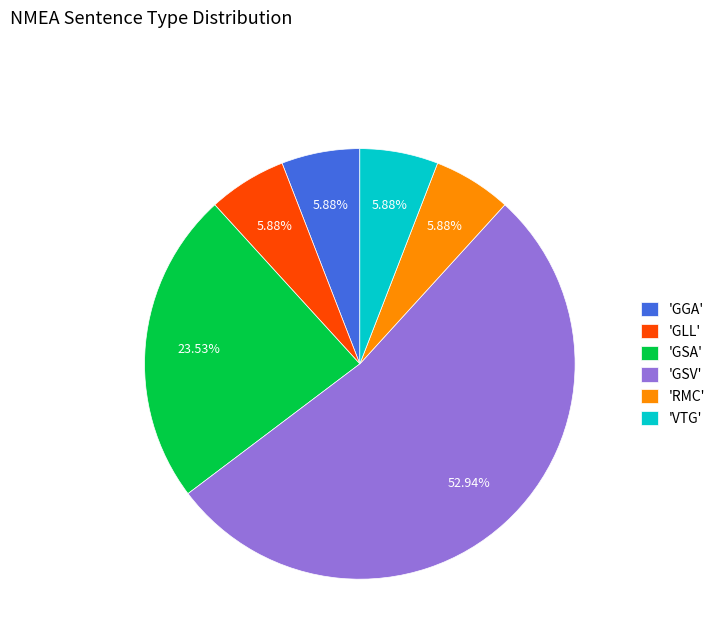

Does 'GGA' represent more than half of the total?

No